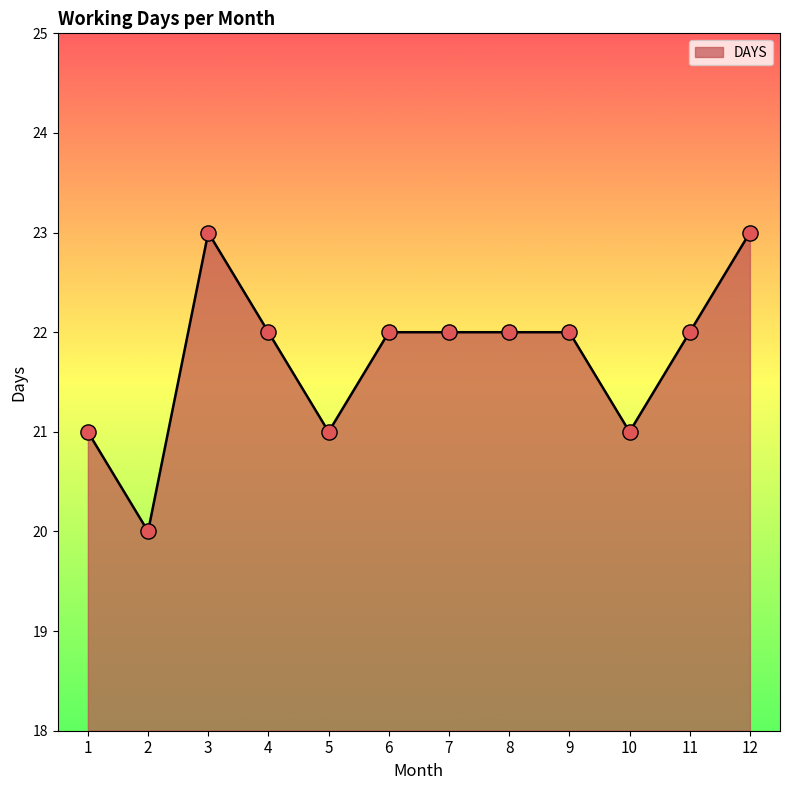

What is the change in value from 6 to 10?

-1